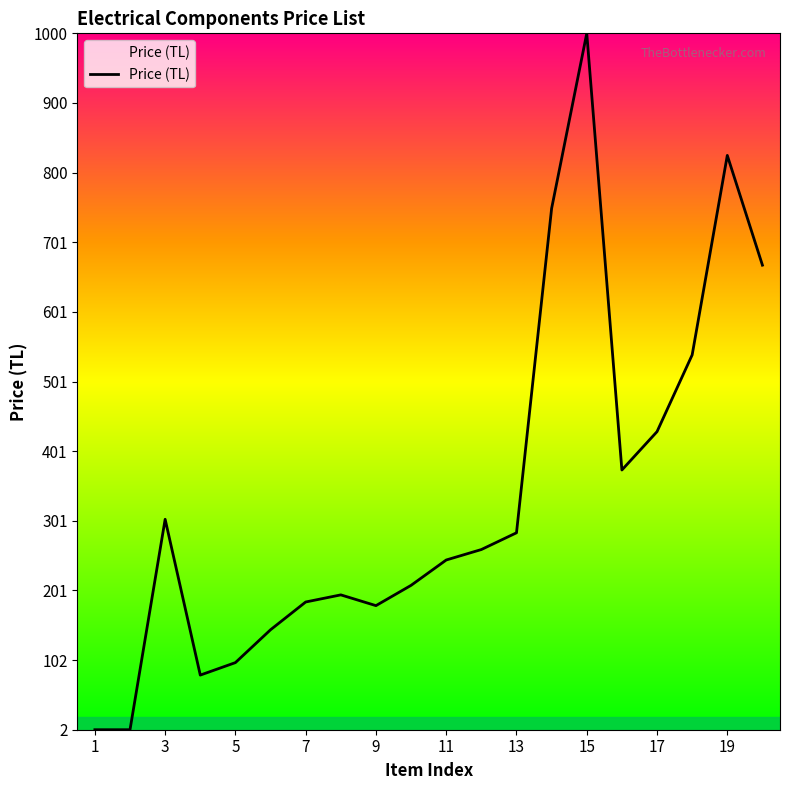

What is the maximum value shown in the chart?

1000.0